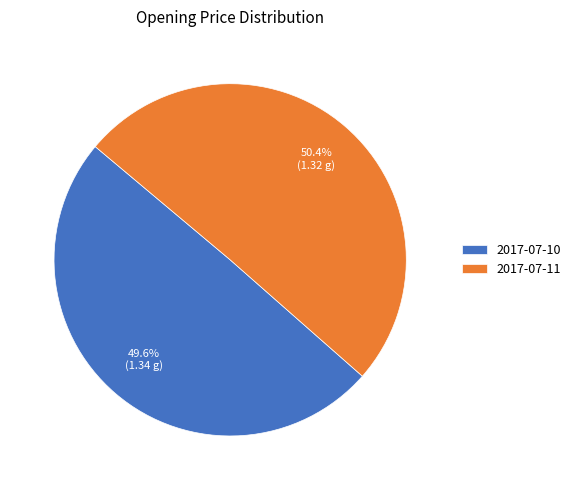

Combined, what portion of the pie is 2017-07-11 and 2017-07-10?

100.0%